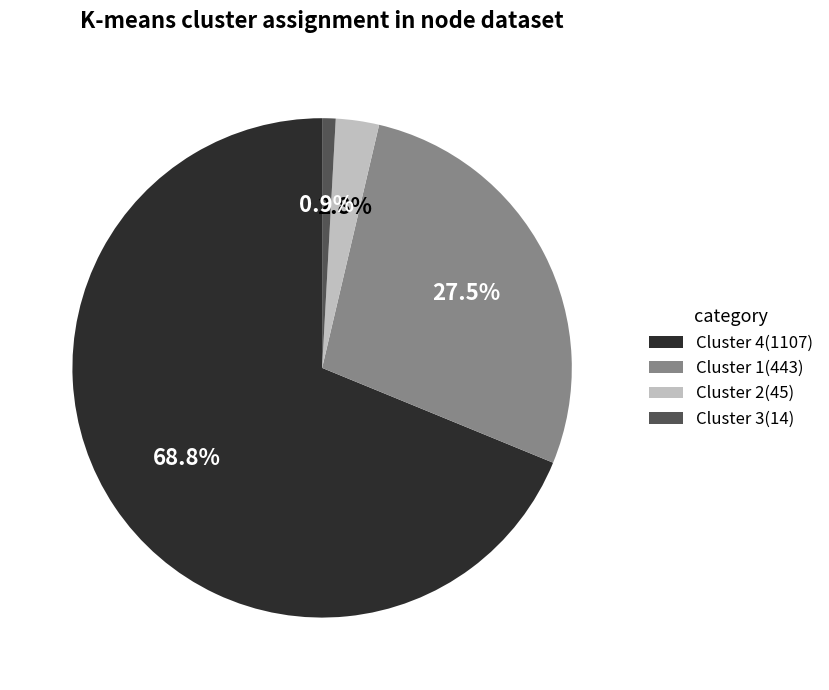

Combined, what portion of the pie is Cluster 1(443) and Cluster 3(14)?

28.4%